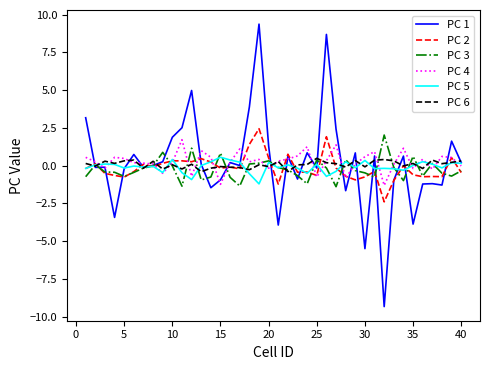

Which series has the widest spread of values?

PC 1